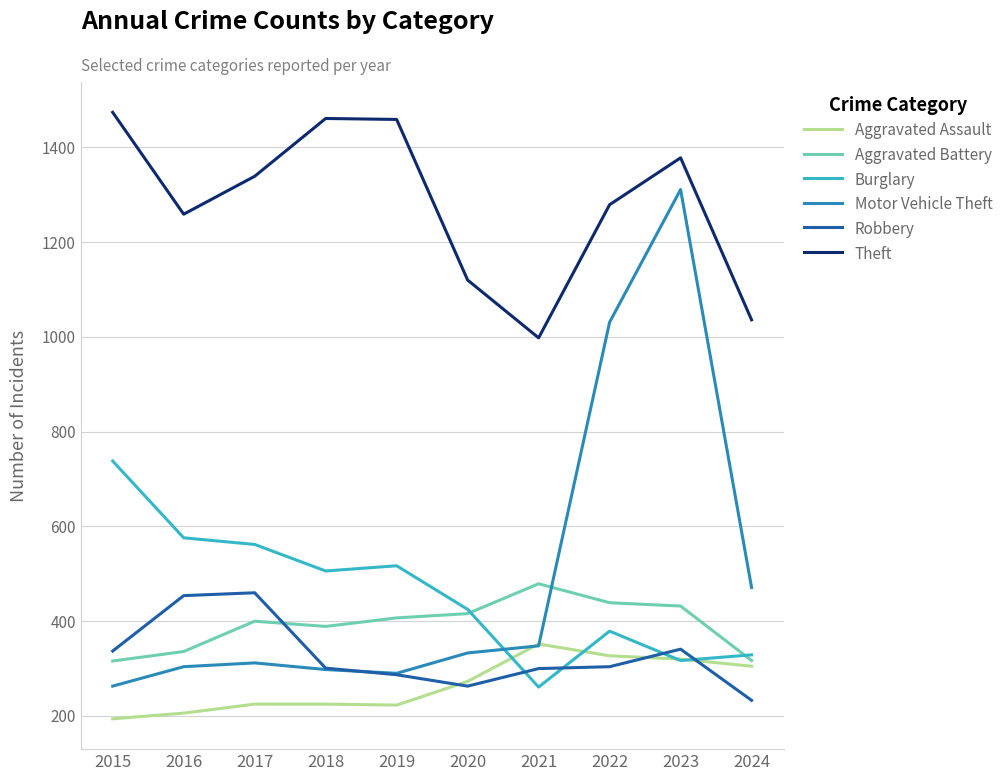

The Theft series shows 2050 at 2022. True or false?

False